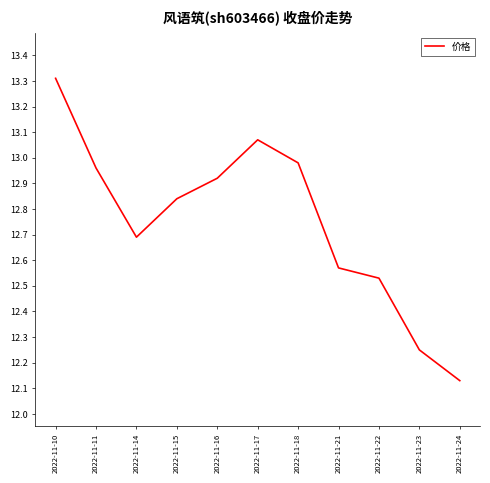

Is this an area chart (filled region under the line)?

No